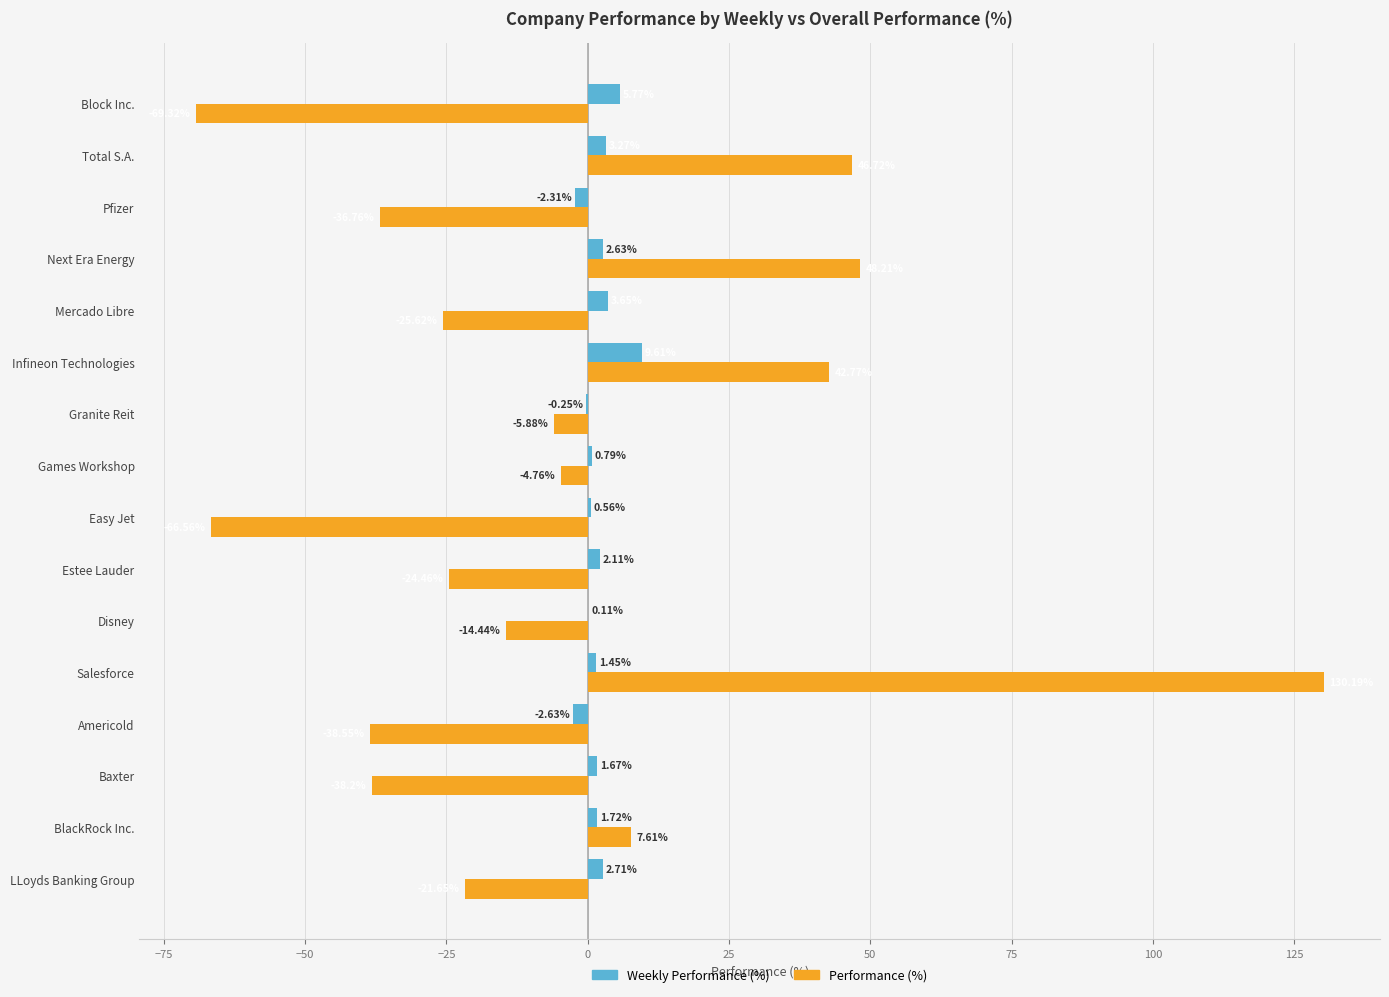

At which label does Performance (%) reach its peak?

Salesforce